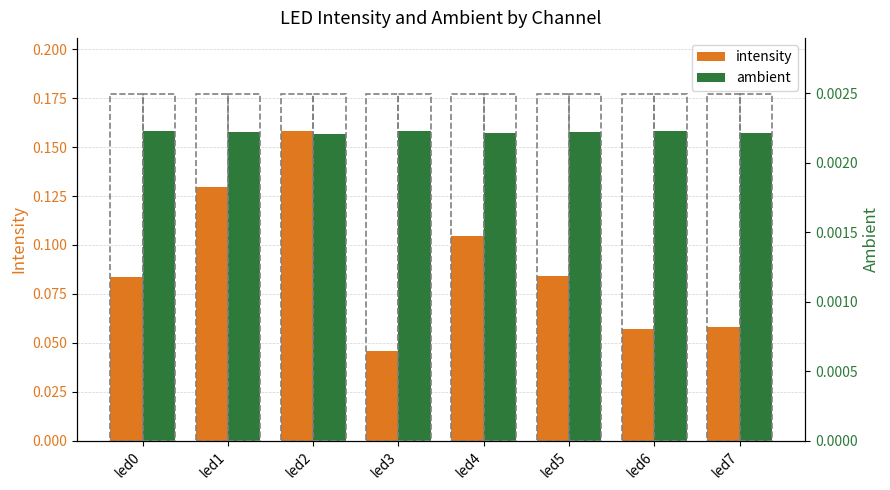

What is the sum of the intensity values at led3 and led5?

0.1